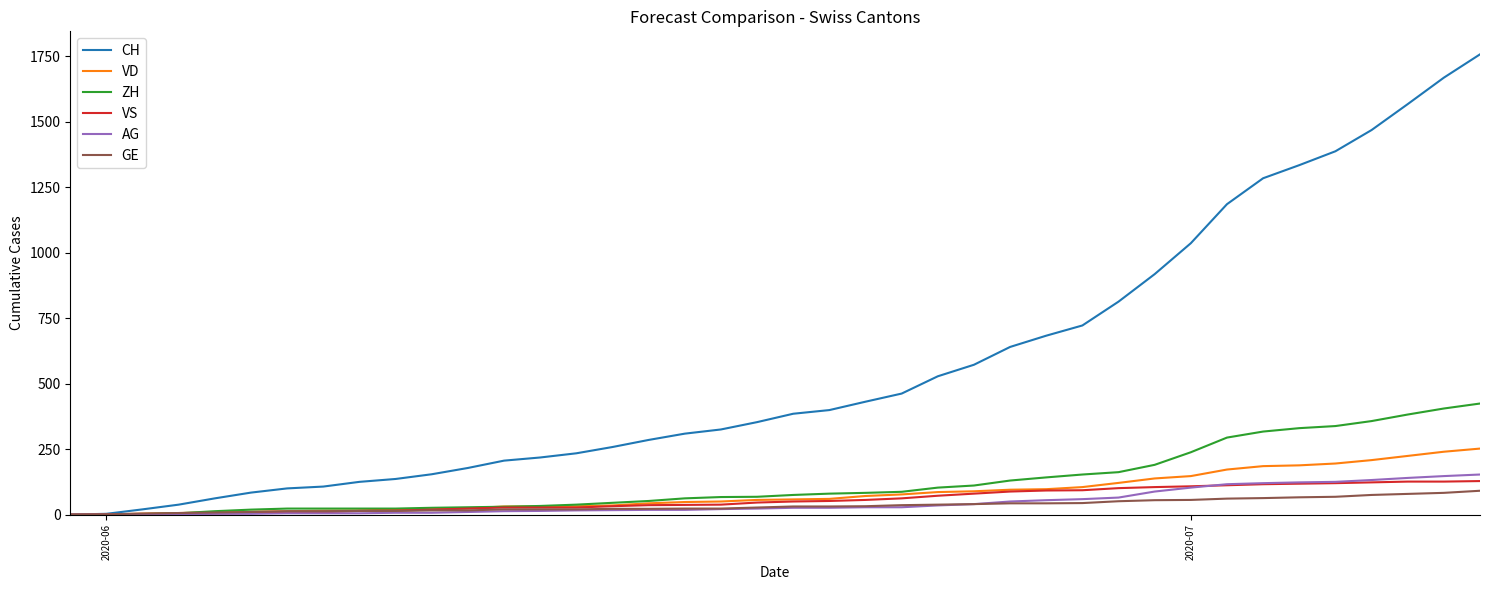

Which series has the widest spread of values?

CH